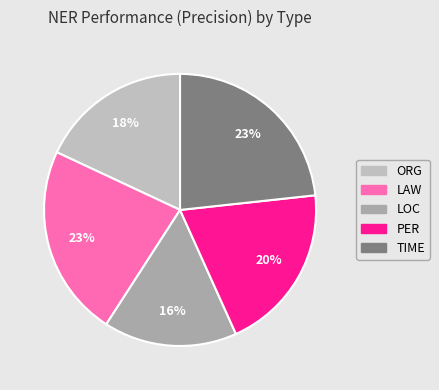

Approximately how many times larger is the value at ORG compared to TIME?

0.8